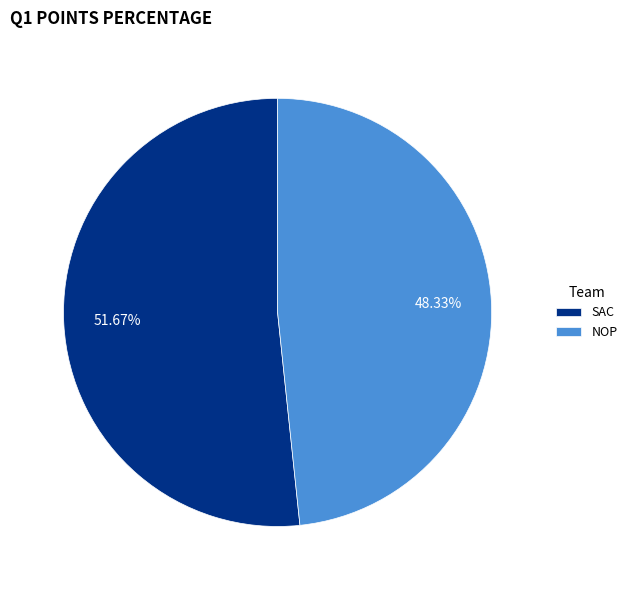

To the nearest percent, what is the difference between the largest and smallest slice percentages?

3%